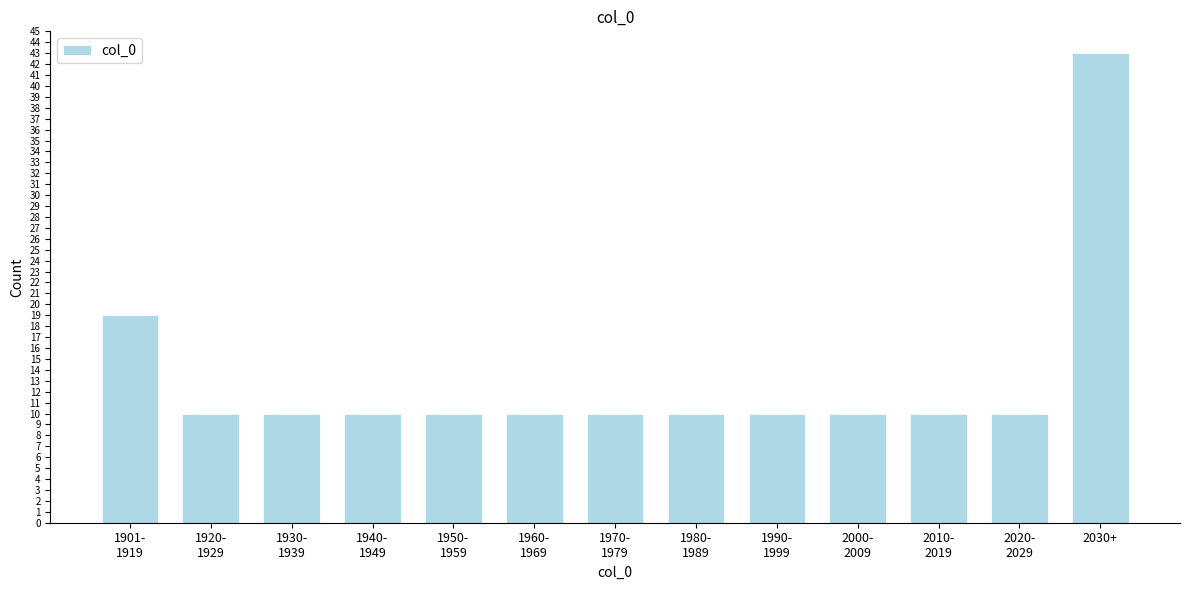

Reading left to right, what are all the values shown in this chart?

19	10	10	10	10	10	10	10	10	10	10	10	43